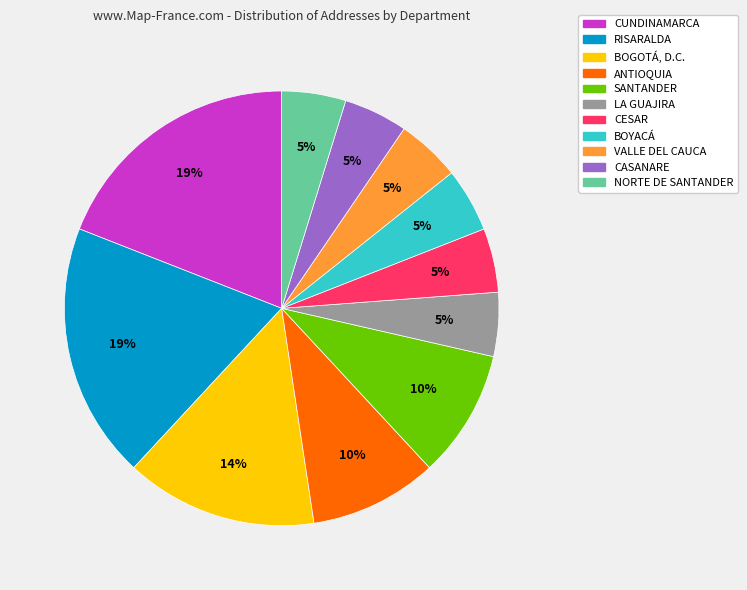

How many segments does this pie chart have?

11